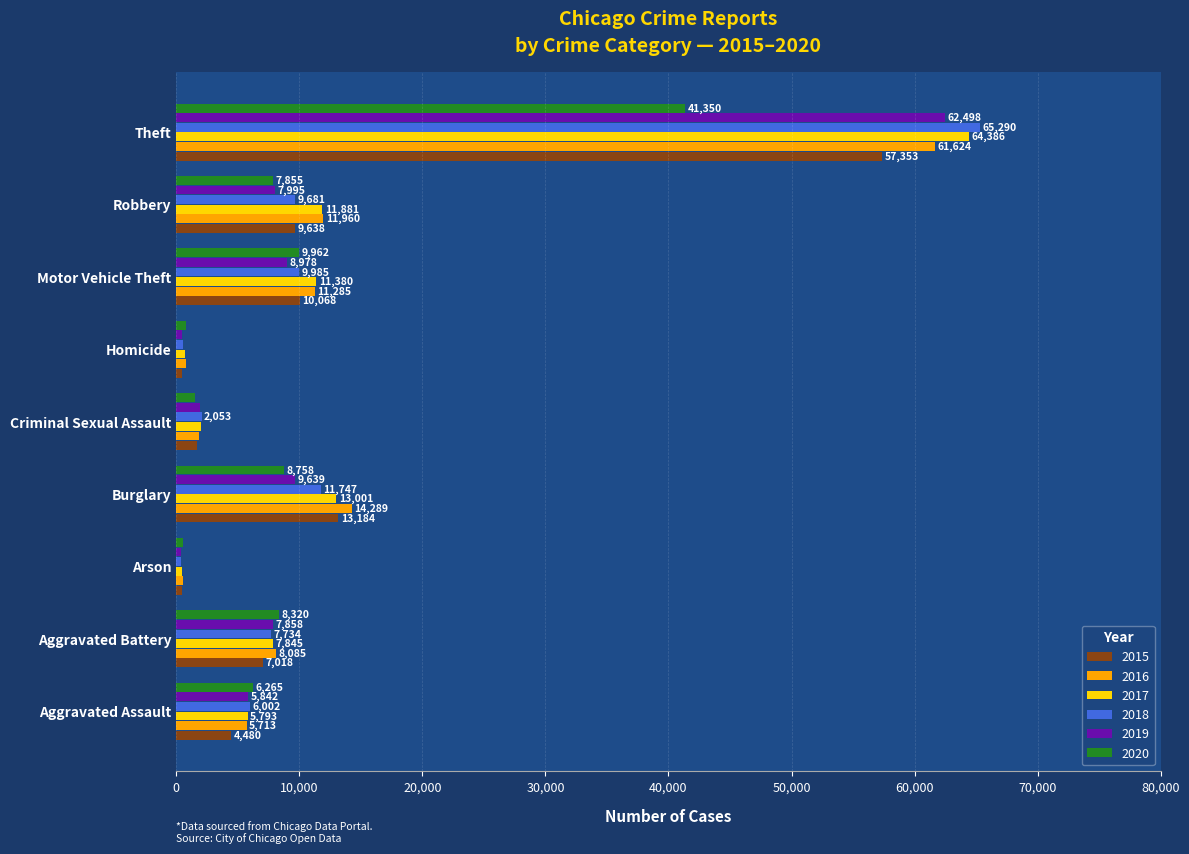

Is the value of 2016 at Aggravated Battery greater than the value of 2015 at Criminal Sexual Assault?

Yes